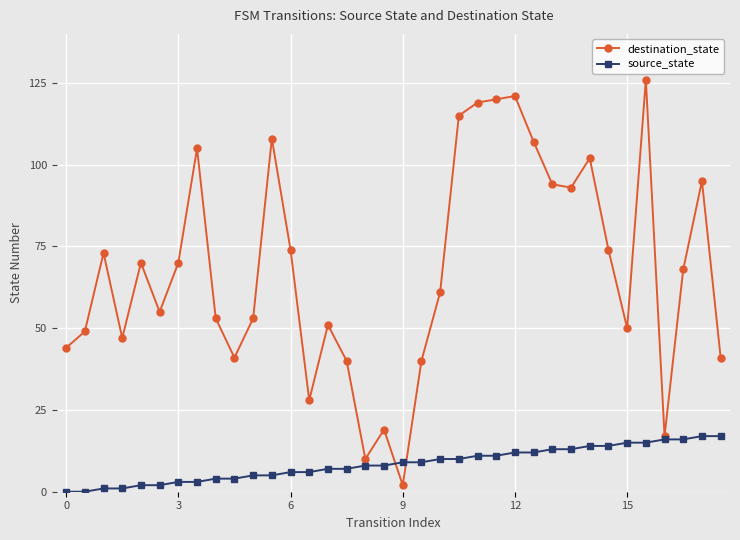

Which series has the largest total across all categories?

destination_state